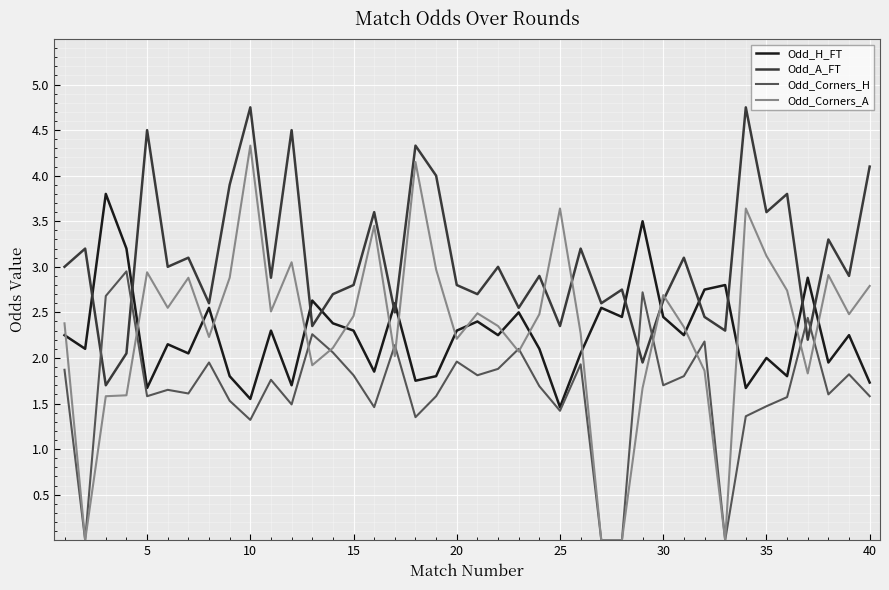

What is the greatest value displayed?

4.8